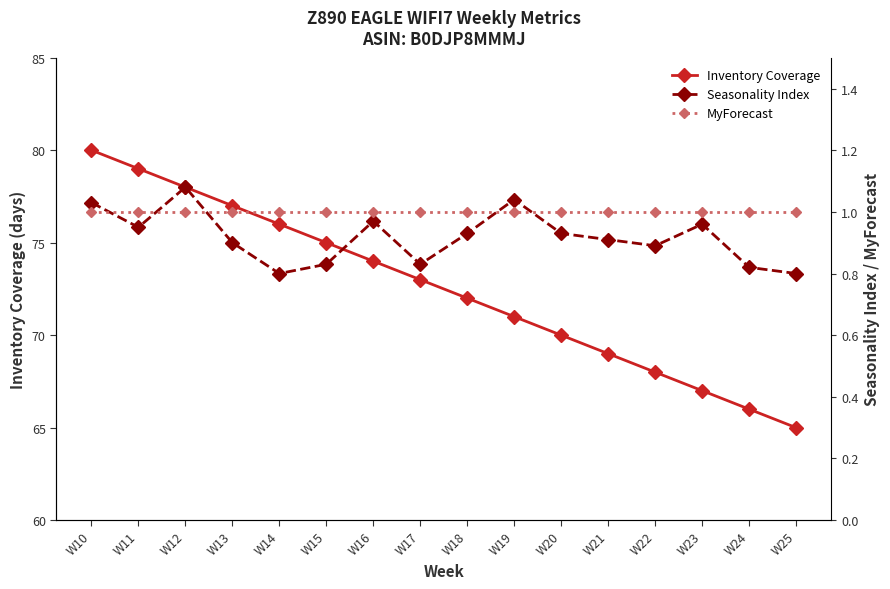

Is the value of MyForecast at W11 greater than the value of Inventory Coverage at W14?

No